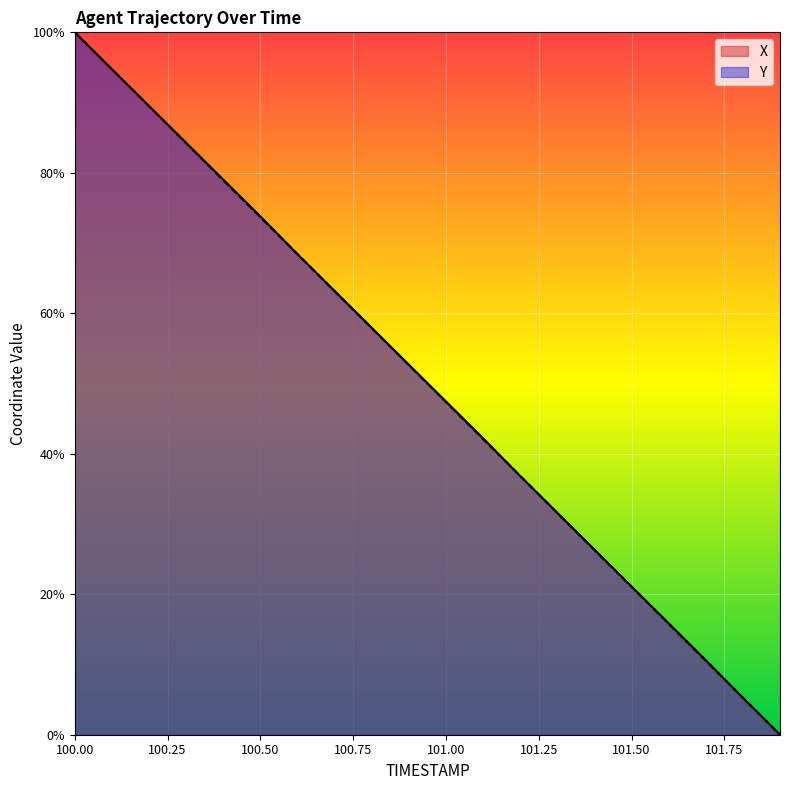

How many data points does each series have?

20